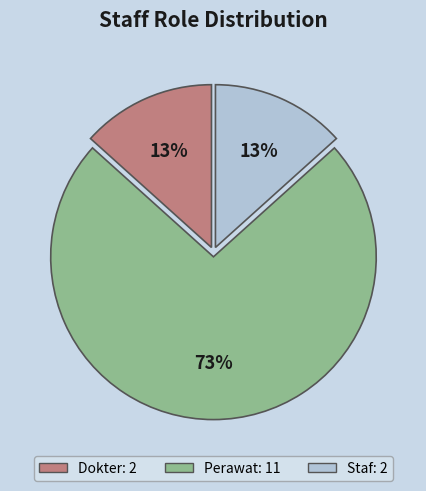

To the nearest percent, what is the combined percentage of Dokter and Perawat?

87%